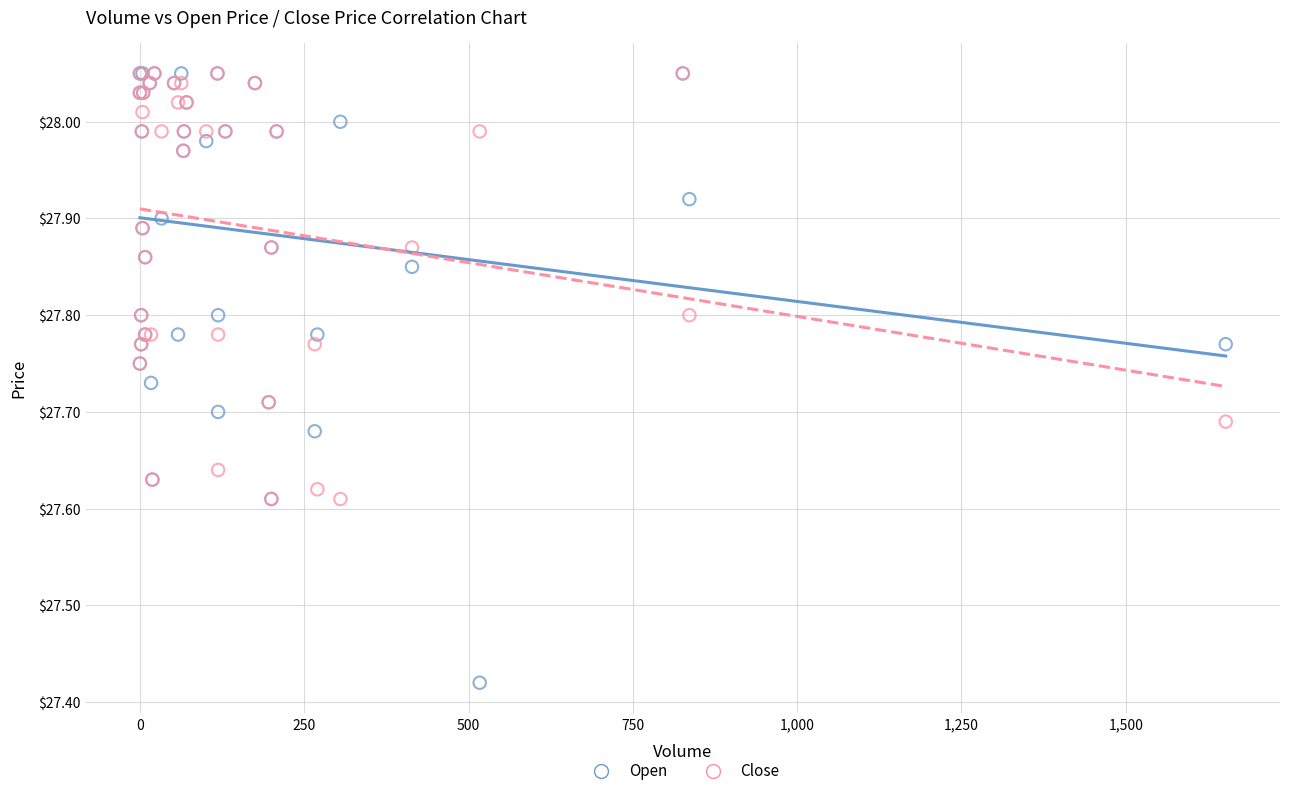

What are all the series names shown in the legend?

Open, Close